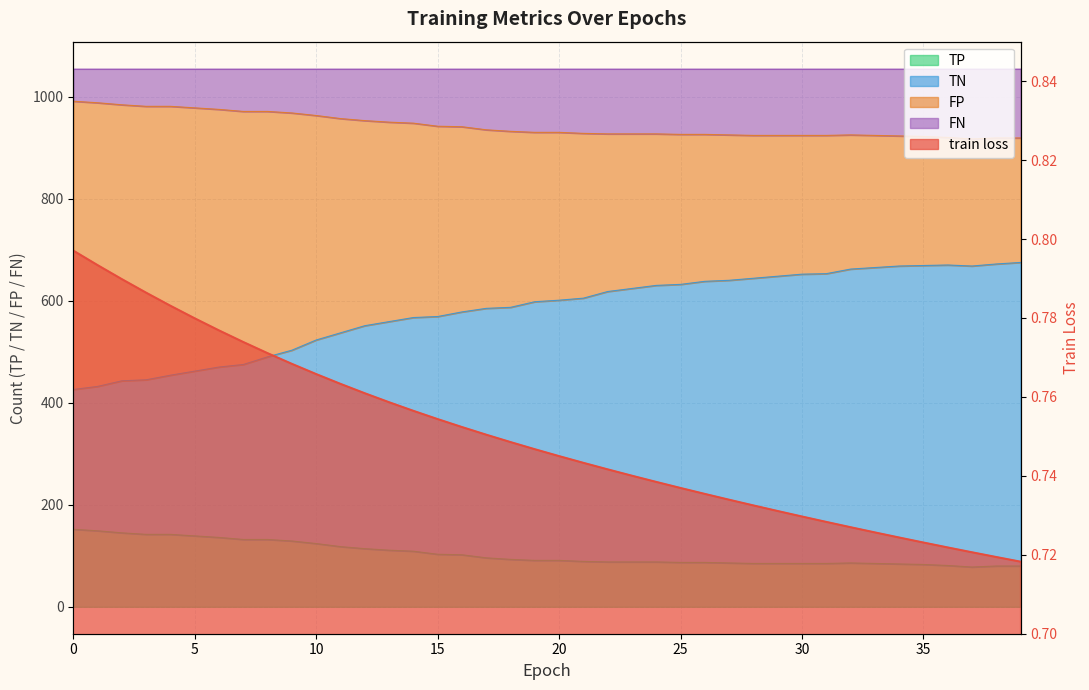

Which category has the lowest value across all series?

39